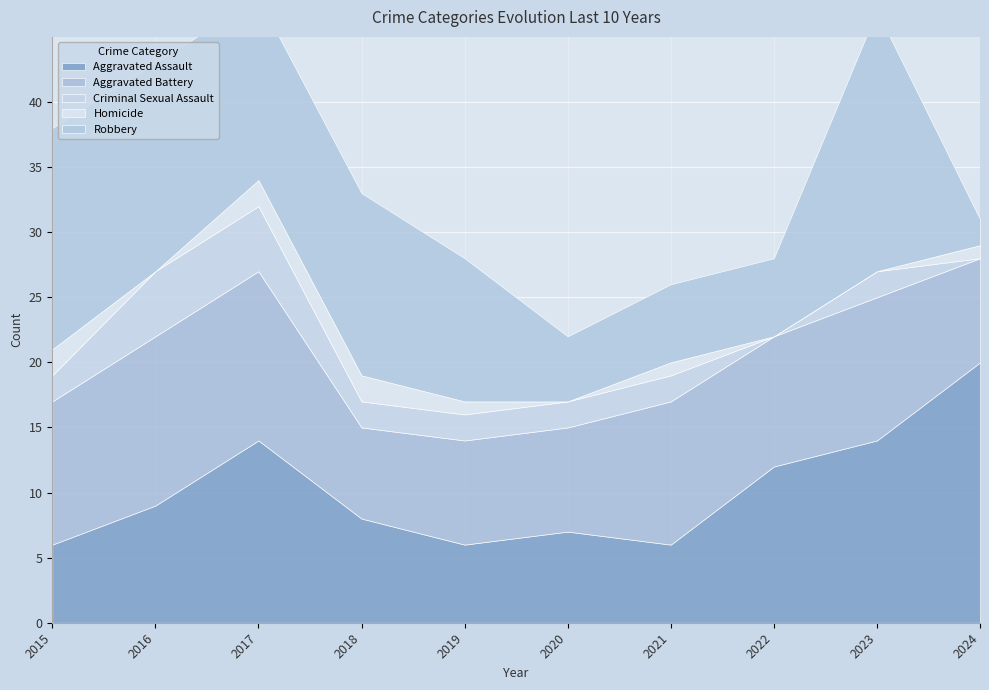

Reading left to right, transcribe all the data shown in this chart.

Aggravated Assault: 6	9	14	8	6	7	6	12	14	20
Aggravated Battery: 11	13	13	7	8	8	11	10	11	8
Criminal Sexual Assault: 2	5	5	2	2	2	2	0	2	0
Homicide: 2	0	2	2	1	0	1	0	0	1
Robbery: 17	16	14	14	11	5	6	6	20	2